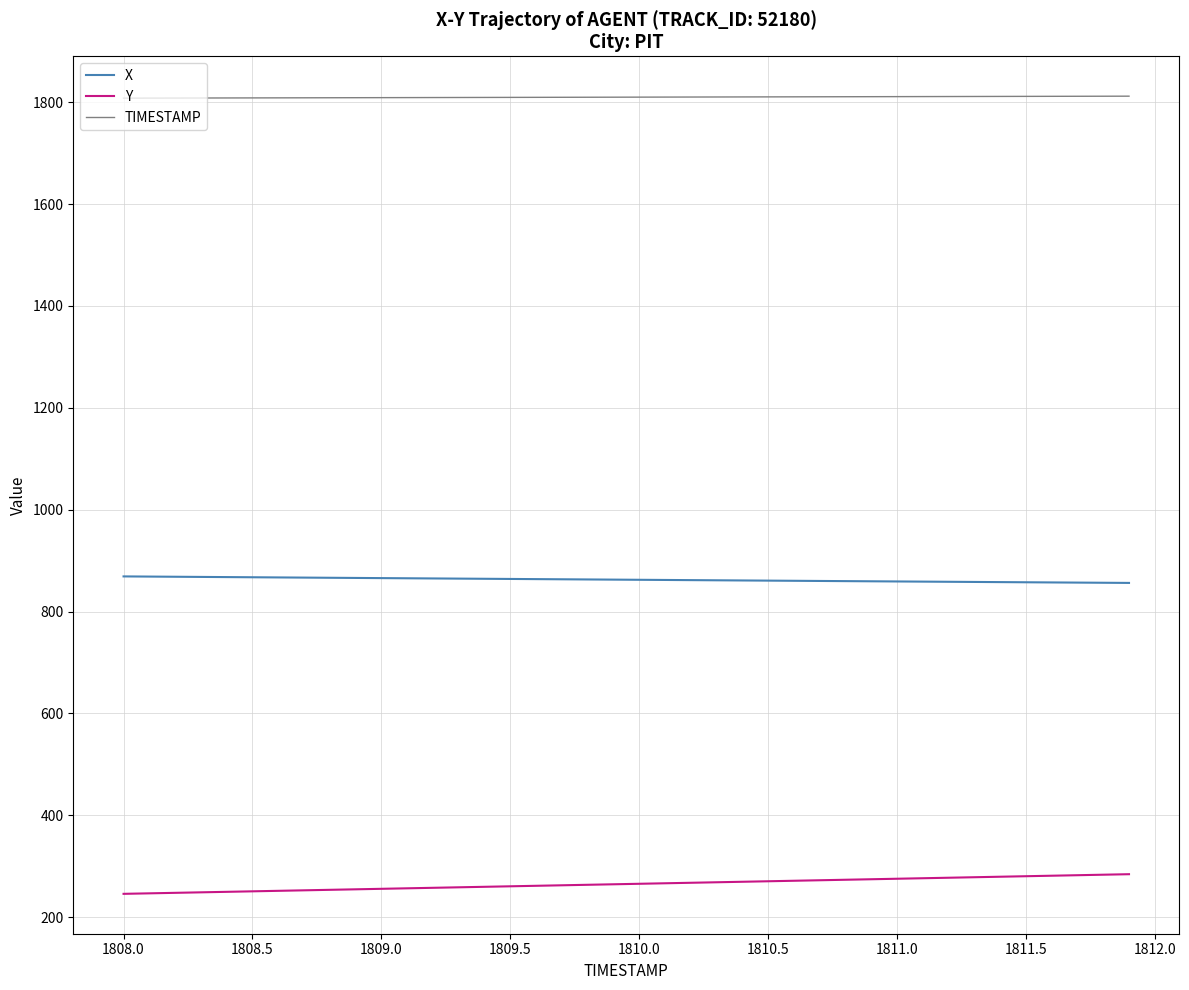

True or false: X and Y cross at least once.

False